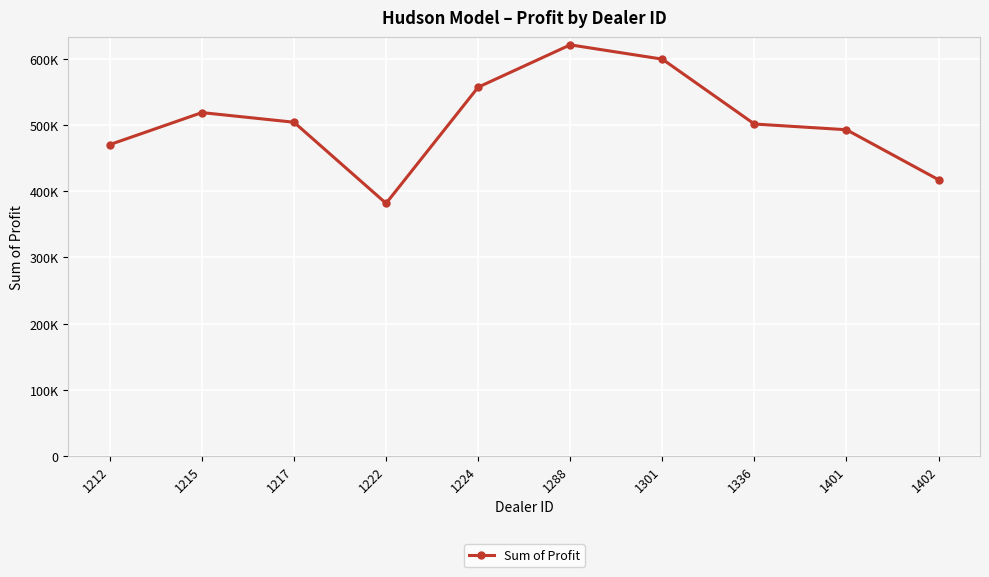

What is the difference between the values at 1215 and 1222?

137141.8